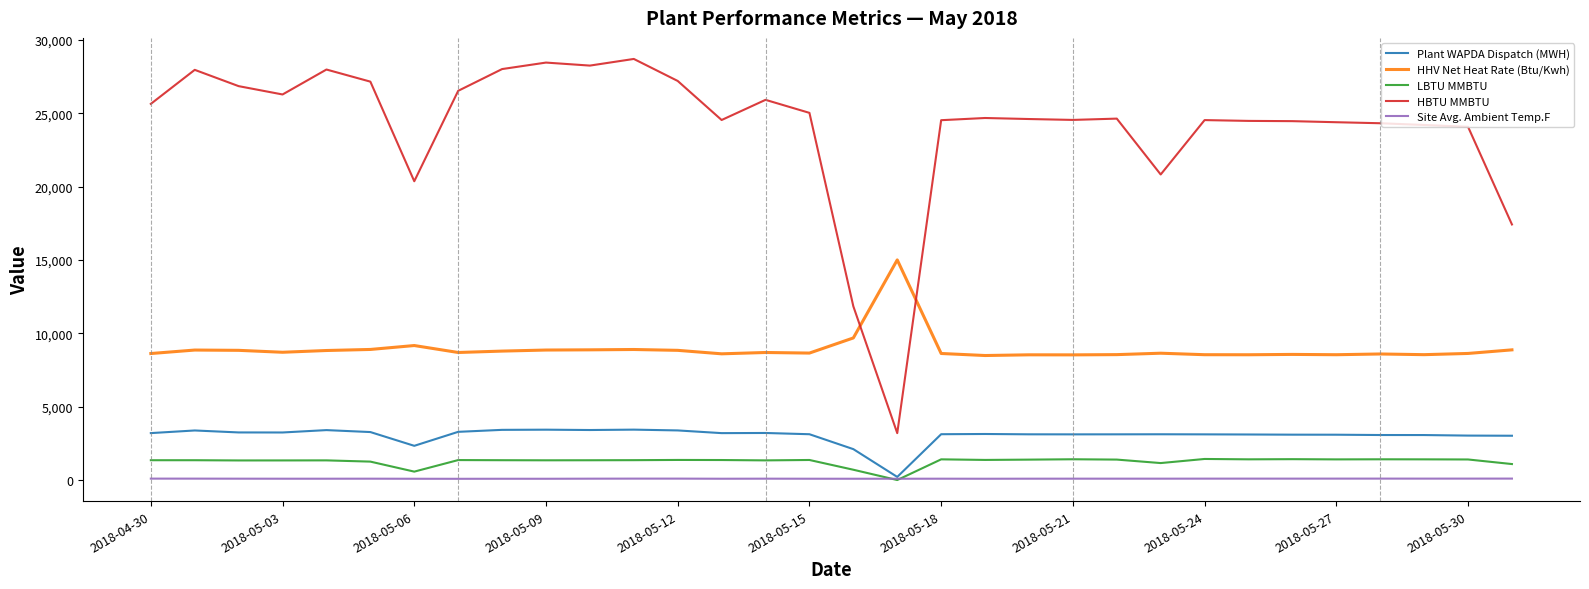

How many values in the HBTU MMBTU series exceed 24633?

16